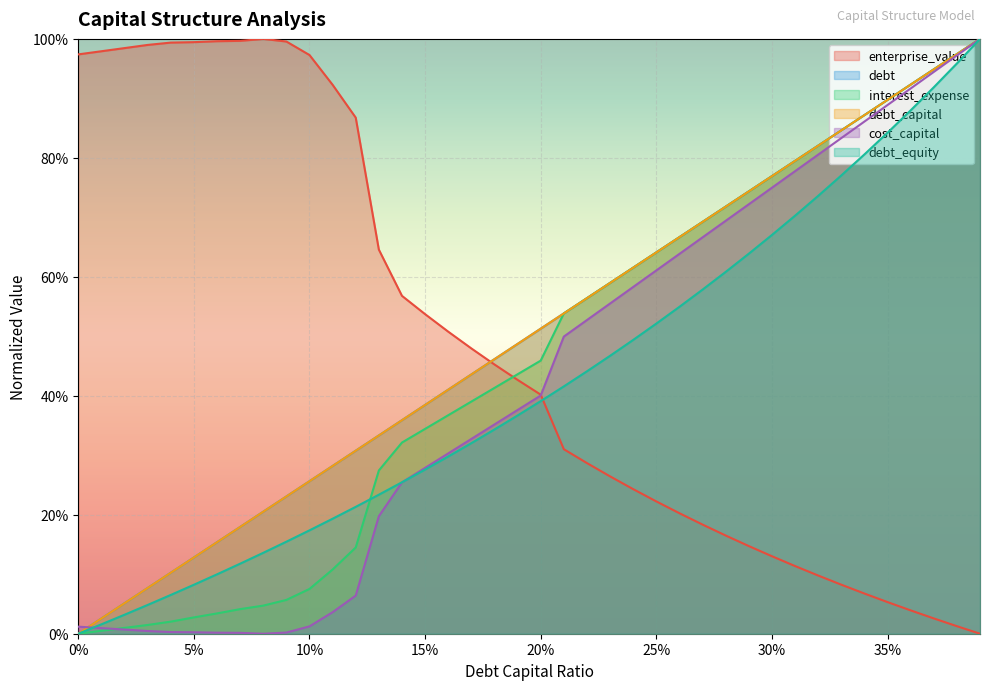

True or false: debt_equity and debt cross at least once.

False